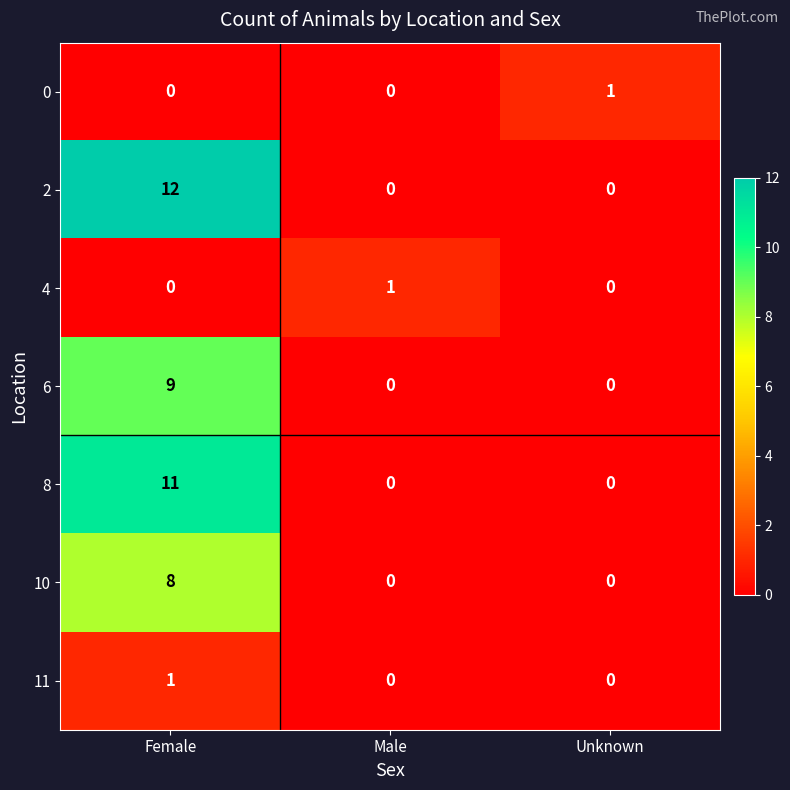

Read the 2 value at Female.

12